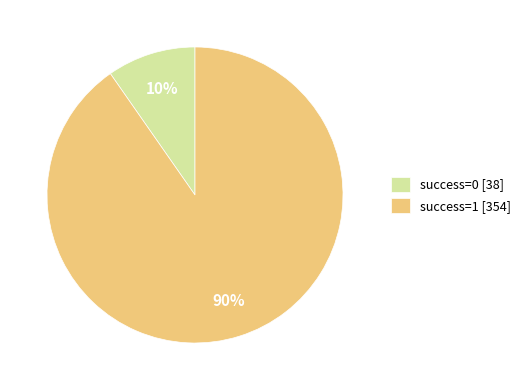

True or false: success=0 [38] accounts for 10% of the total.

True